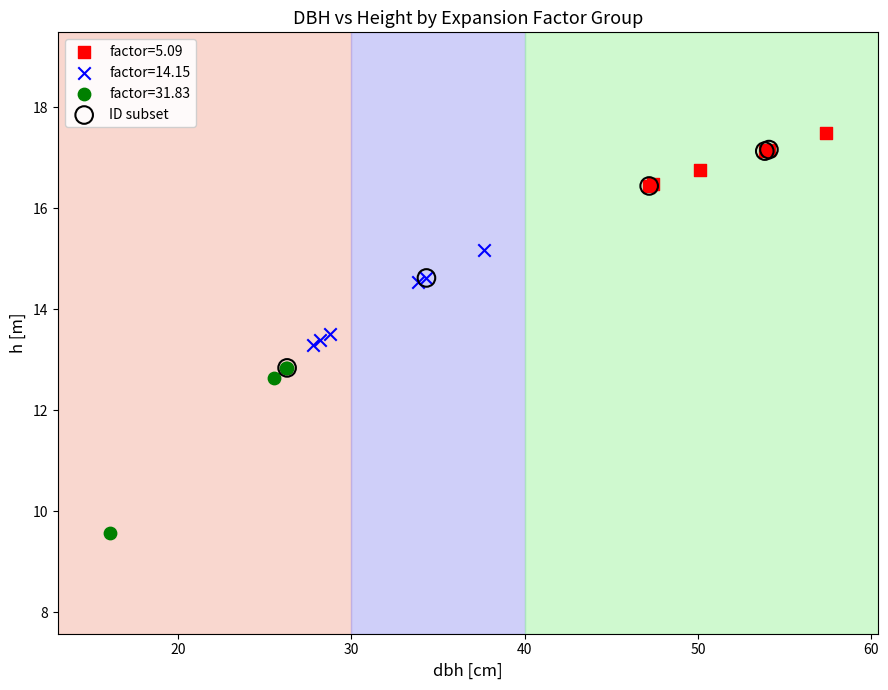

Which series has the largest Y range (max minus min)?

ID subset